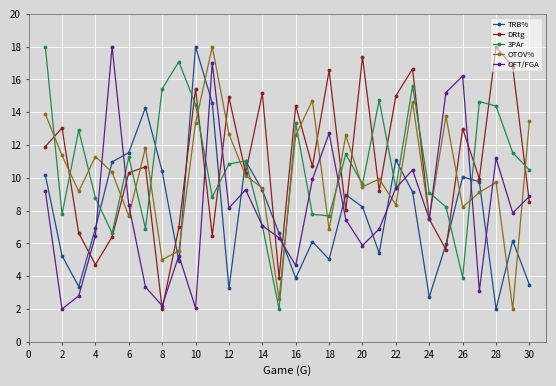

What is the minimum value shown in the chart?

2.0